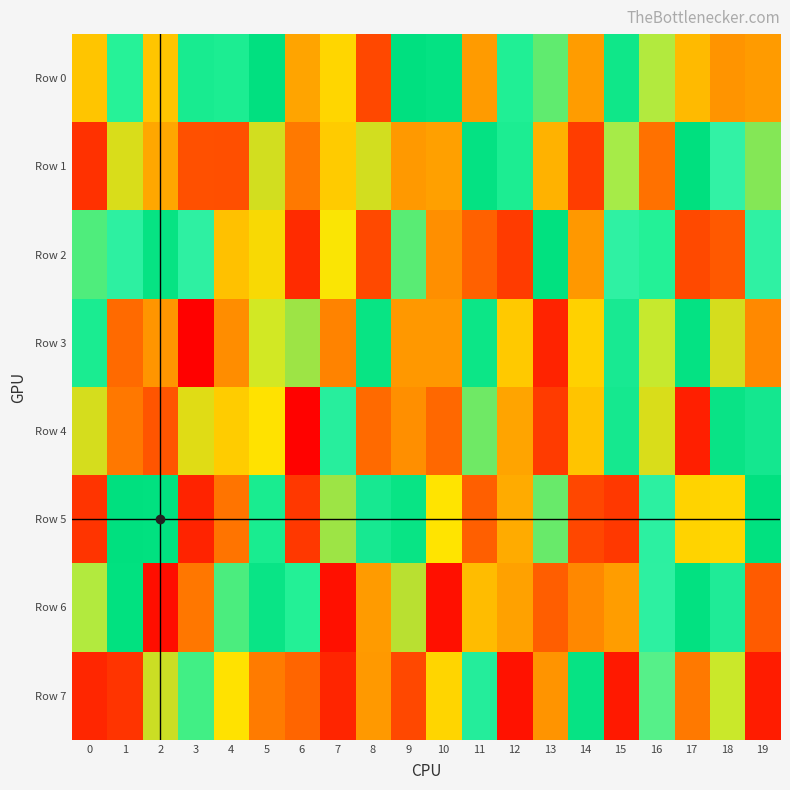

Reading left to right, extract all data points from this chart.

Row 0: 0=272010	1=421528	2=785459	3=466782	4=454933	5=545441	6=822720	7=766120	8=923416	9=551697	10=560277	11=210893	12=438096	13=387688	14=211291	15=496589	16=712257	17=798277	18=199764	19=210461
Row 1: 0=65085	1=321312	2=818742	3=106612	4=105457	5=325920	6=871650	7=280930	8=325761	9=835105	10=218057	11=559873	12=452284	13=806748	14=80158	15=705323	16=149739	17=549452	18=649372	19=367772
Row 2: 0=397631	1=639184	2=528938	3=641083	4=789293	5=302888	6=58335	7=746946	8=95994	9=390675	10=846902	11=897483	12=80035	13=543142	14=205485	15=642778	16=427754	17=97576	18=117921	19=644235
Row 3: 0=459202	1=139377	2=203112	3=2372	4=848315	5=727105	6=355349	7=175616	8=522631	9=205690	10=206975	11=507432	12=278549	13=47647	14=289315	15=598006	16=720906	17=558916	18=323971	19=185389
Row 4: 0=322774	1=159043	2=111394	3=317895	4=778118	5=752770	6=4018	7=628903	8=887733	9=846997	10=889310	11=379338	12=223436	13=78156	14=270605	15=593398	16=321087	17=41676	18=570247	19=590270
Row 5: 0=69156	1=549880	2=553549	3=48693	4=153592	5=463345	6=940540	7=353897	8=596175	9=520654	10=751562	11=126438	12=234033	13=383335	14=94132	15=939472	16=637363	17=292615	18=766508	19=554017
Row 6: 0=712473	1=544624	2=982541	3=874590	4=399662	5=516966	6=431327	7=21567	8=209130	9=338032	10=23291	11=795559	12=218851	13=123381	14=855345	15=831399	16=640071	17=556566	18=612947	19=120682
Row 7: 0=51275	1=69914	2=329806	3=405419	4=752117	5=163583	6=893395	7=50577	8=207845	9=923728	10=296019	11=622640	12=980136	13=200103	14=525683	15=34413	16=666474	17=872938	18=724538	19=38534